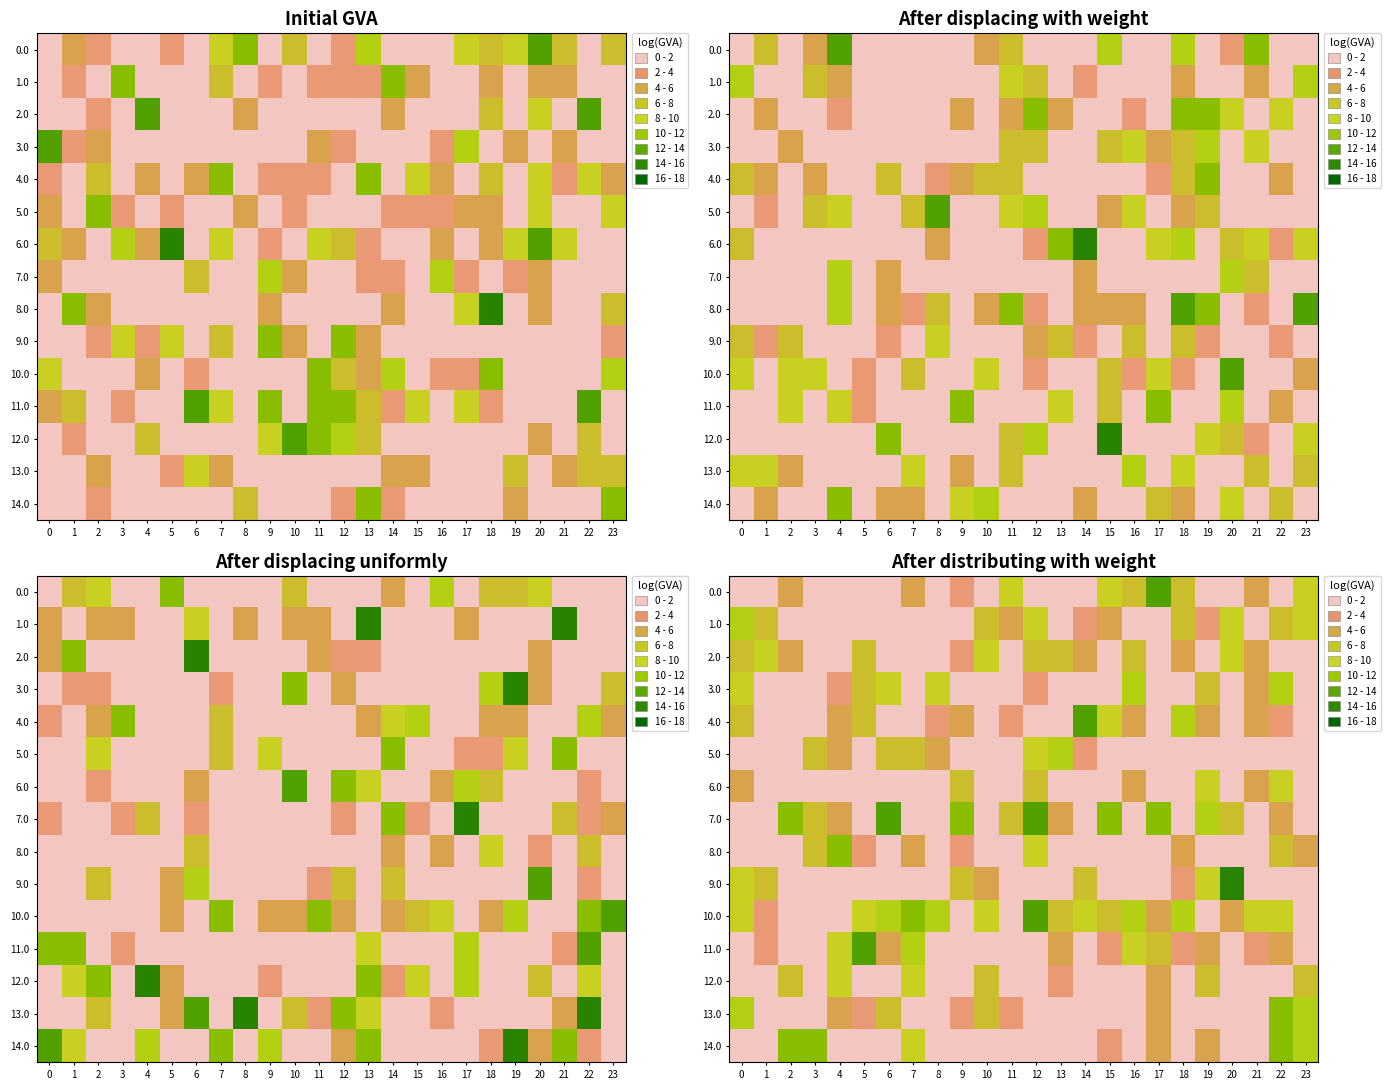

Reading left to right, list all the values displayed in this chart.

row_0: 0=0	1=0	2=4	3=0	4=0	5=0	6=0	7=4	8=0	9=2	10=0	11=8	12=0	13=0	14=0	15=8	16=6	17=14	18=6	19=0	20=0	21=4	22=0	23=8
row_1: 0=10	1=6	2=0	3=0	4=0	5=0	6=0	7=0	8=0	9=0	10=6	11=4	12=8	13=0	14=2	15=4	16=0	17=0	18=6	19=2	20=8	21=0	22=6	23=8
row_2: 0=6	1=8	2=4	3=0	4=0	5=6	6=0	7=0	8=0	9=2	10=8	11=0	12=6	13=6	14=4	15=0	16=6	17=0	18=4	19=0	20=8	21=4	22=0	23=0
row_3: 0=8	1=0	2=0	3=0	4=2	5=6	6=8	7=0	8=8	9=0	10=0	11=0	12=2	13=0	14=0	15=0	16=10	17=0	18=0	19=6	20=0	21=4	22=10	23=0
row_4: 0=6	1=0	2=0	3=0	4=4	5=6	6=0	7=0	8=2	9=4	10=0	11=2	12=0	13=0	14=14	15=8	16=4	17=0	18=10	19=4	20=0	21=4	22=2	23=0
row_5: 0=0	1=0	2=0	3=6	4=4	5=0	6=6	7=6	8=4	9=0	10=0	11=0	12=8	13=10	14=2	15=0	16=0	17=0	18=0	19=0	20=0	21=0	22=0	23=0
row_6: 0=4	1=0	2=0	3=0	4=0	5=0	6=0	7=0	8=0	9=6	10=0	11=0	12=6	13=0	14=0	15=0	16=4	17=0	18=0	19=8	20=0	21=4	22=8	23=0
row_7: 0=0	1=0	2=12	3=6	4=4	5=0	6=14	7=0	8=0	9=12	10=0	11=6	12=14	13=4	14=0	15=12	16=0	17=12	18=0	19=10	20=6	21=0	22=4	23=0
row_8: 0=0	1=0	2=0	3=6	4=12	5=2	6=0	7=4	8=0	9=2	10=0	11=0	12=8	13=0	14=0	15=0	16=0	17=0	18=4	19=0	20=0	21=0	22=6	23=4
row_9: 0=8	1=6	2=0	3=0	4=0	5=0	6=0	7=0	8=0	9=6	10=4	11=0	12=0	13=0	14=6	15=0	16=0	17=0	18=2	19=8	20=16	21=0	22=0	23=0
row_10: 0=8	1=2	2=0	3=0	4=0	5=8	6=10	7=12	8=10	9=0	10=8	11=0	12=14	13=6	14=8	15=6	16=10	17=4	18=10	19=0	20=4	21=8	22=8	23=0
row_11: 0=0	1=2	2=0	3=0	4=8	5=14	6=4	7=10	8=0	9=0	10=0	11=0	12=0	13=4	14=0	15=2	16=8	17=6	18=2	19=4	20=0	21=2	22=4	23=0
row_12: 0=0	1=0	2=6	3=0	4=8	5=0	6=0	7=8	8=0	9=0	10=6	11=0	12=0	13=2	14=0	15=0	16=0	17=4	18=0	19=6	20=0	21=0	22=0	23=6
row_13: 0=10	1=0	2=0	3=0	4=4	5=2	6=6	7=0	8=0	9=2	10=6	11=2	12=0	13=0	14=0	15=0	16=0	17=4	18=0	19=0	20=0	21=0	22=12	23=10
row_14: 0=0	1=0	2=12	3=12	4=0	5=0	6=0	7=8	8=0	9=0	10=0	11=0	12=0	13=0	14=0	15=2	16=0	17=4	18=0	19=4	20=0	21=0	22=12	23=10